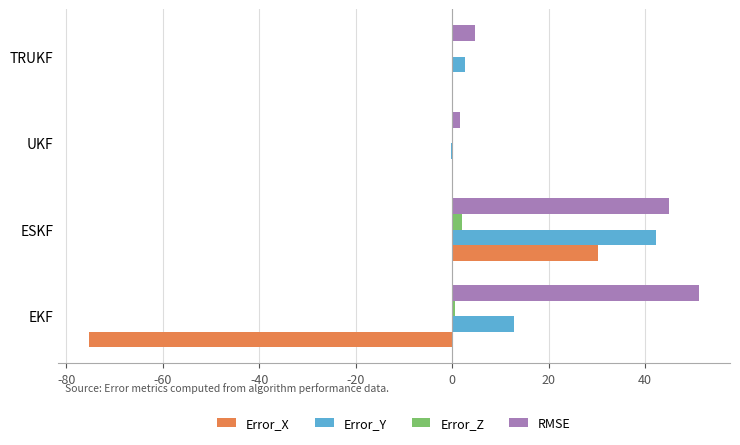

At which category is the sum across all series the highest?

ESKF